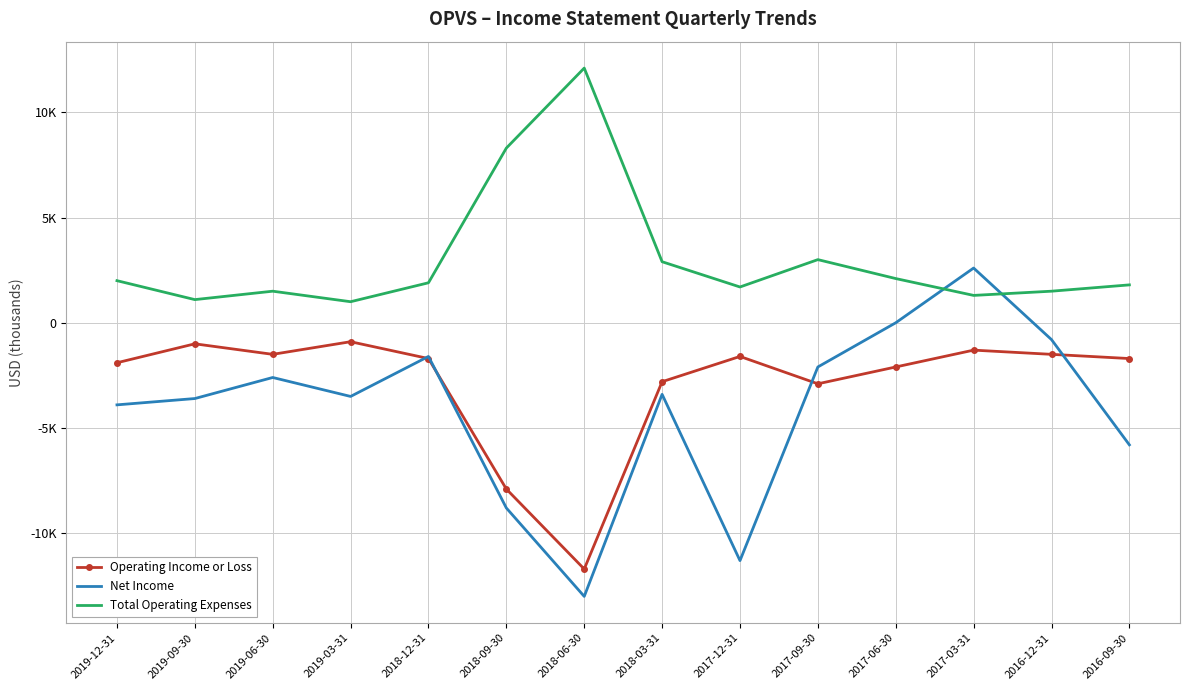

What are all the series names shown in the legend?

Operating Income or Loss, Net Income, Total Operating Expenses